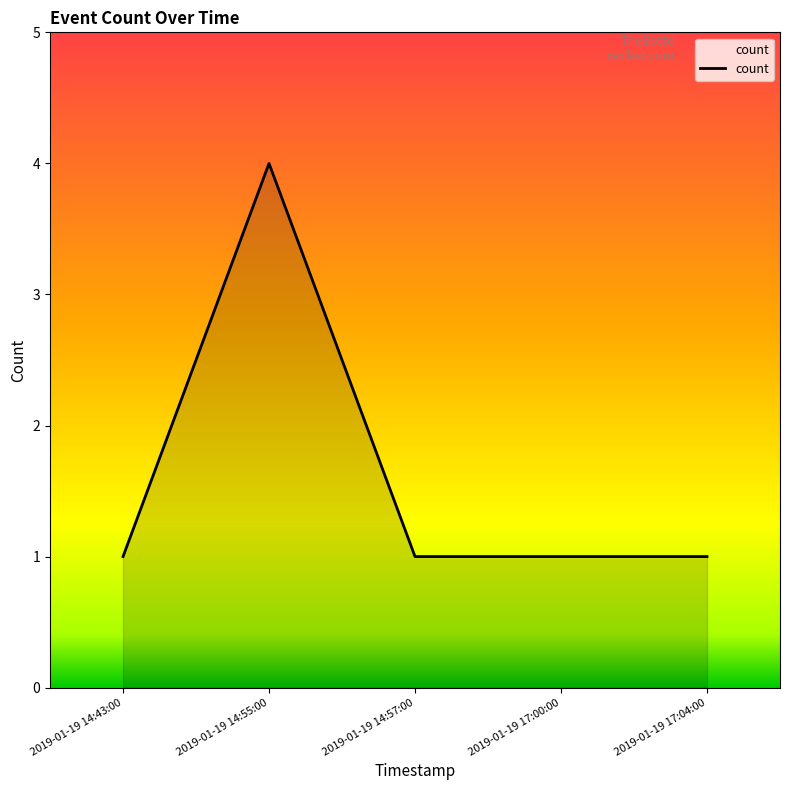

What is the ratio of the value at 2019-01-19 14:57:00 to the value at 2019-01-19 17:04:00?

1.0